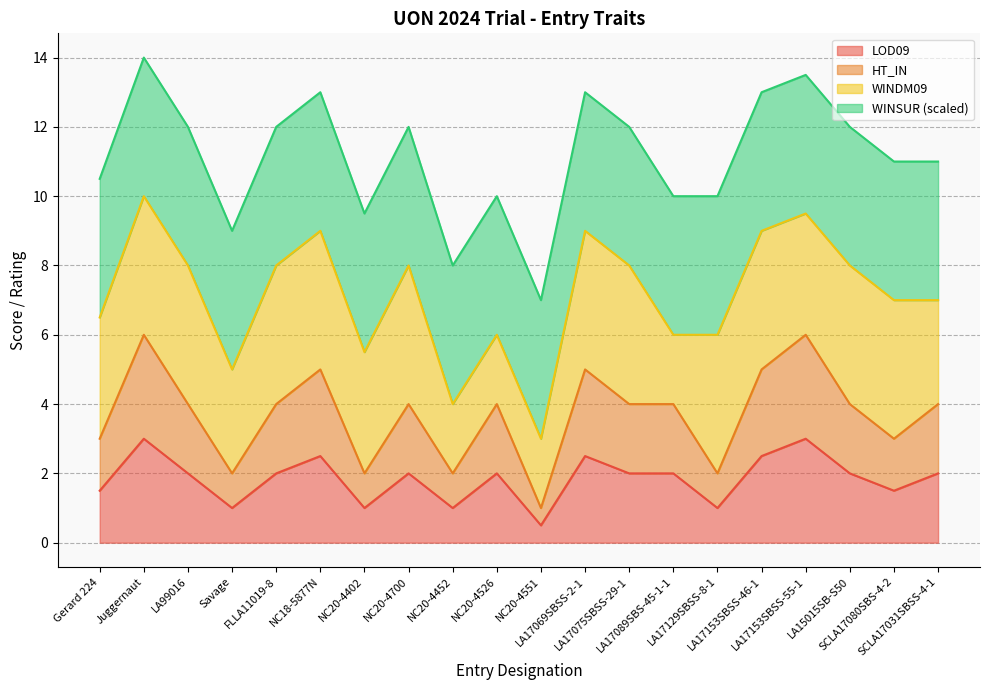

Where does the HT_IN series first go above 4?

Juggernaut